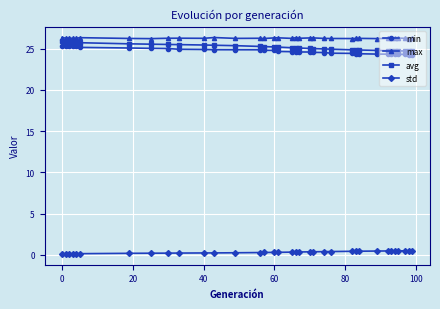

True or false: min and std cross at least once.

False